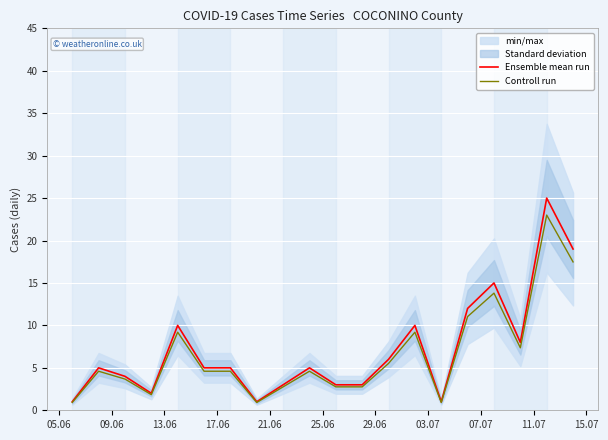

True or false: Controll run has more than 2 points higher than both neighbors.

True